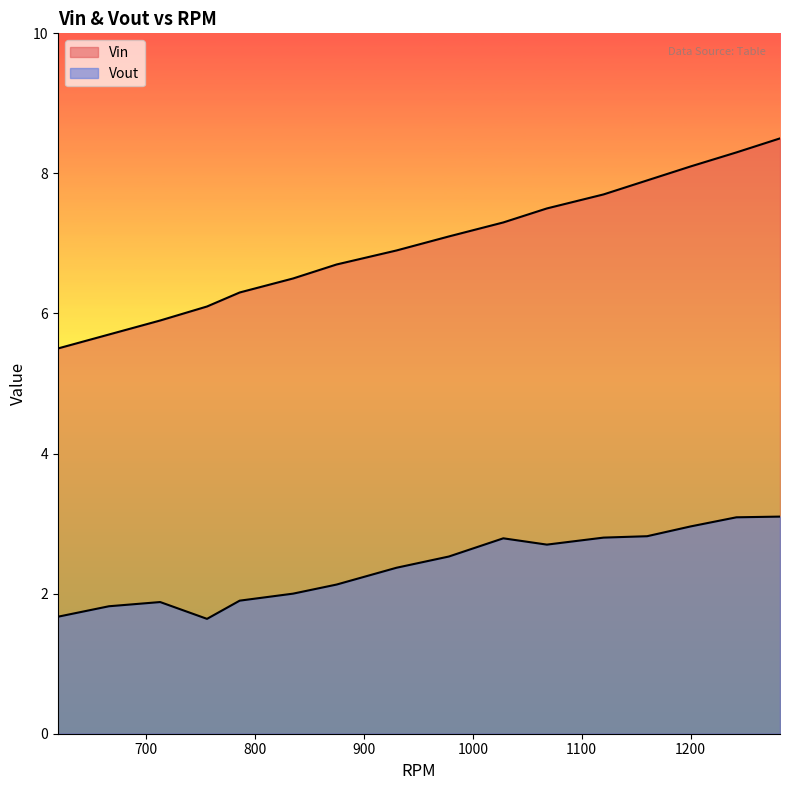

List the labels in order of Vout value, smallest first.

756, 619, 666, 713, 786, 835, 875, 930, 978, 1068, 1028, 1120, 1160, 1200, 1242, 1282